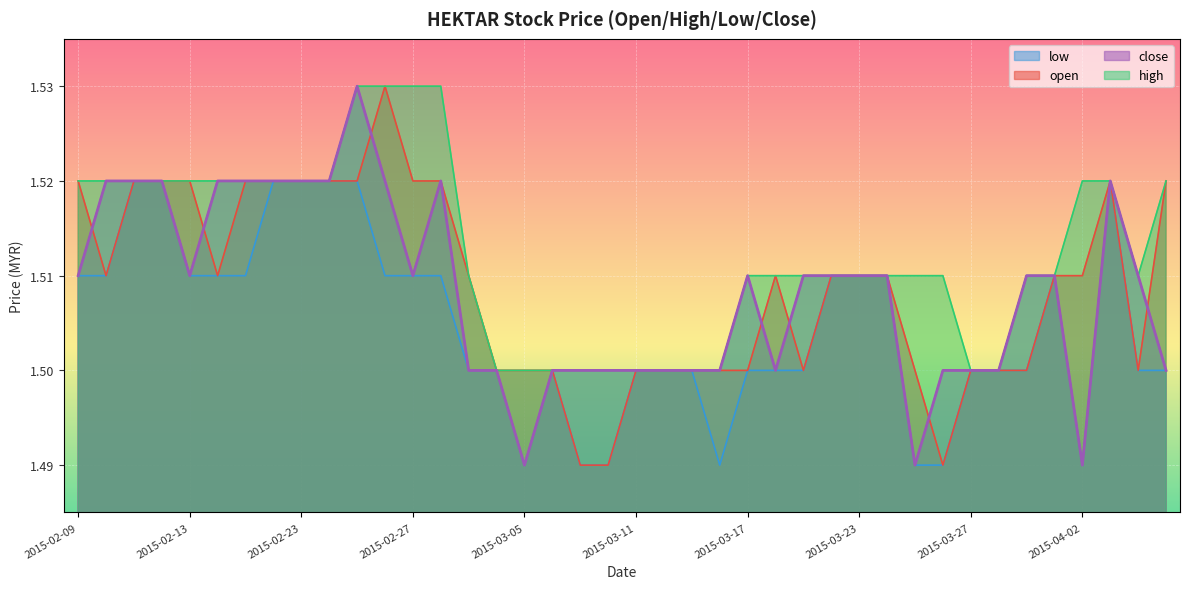

What is the label of the 9th point from the left?

2015-02-23